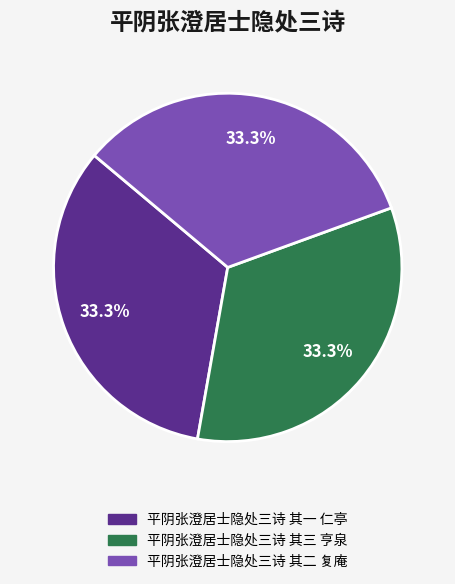

Does 平阴张澄居士隐处三诗 其二 复庵 account for over 50% of the chart?

No